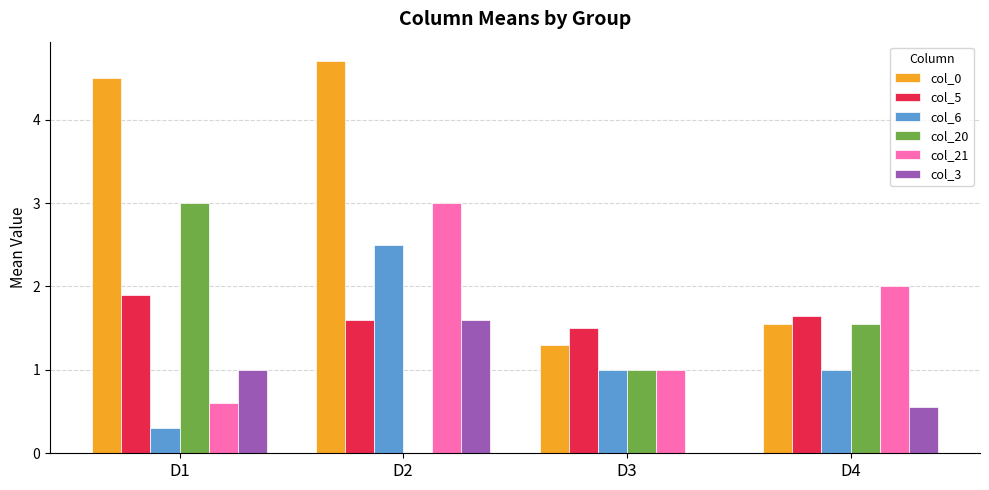

What is the sum of the col_3 values at D2 and D4?

2.2